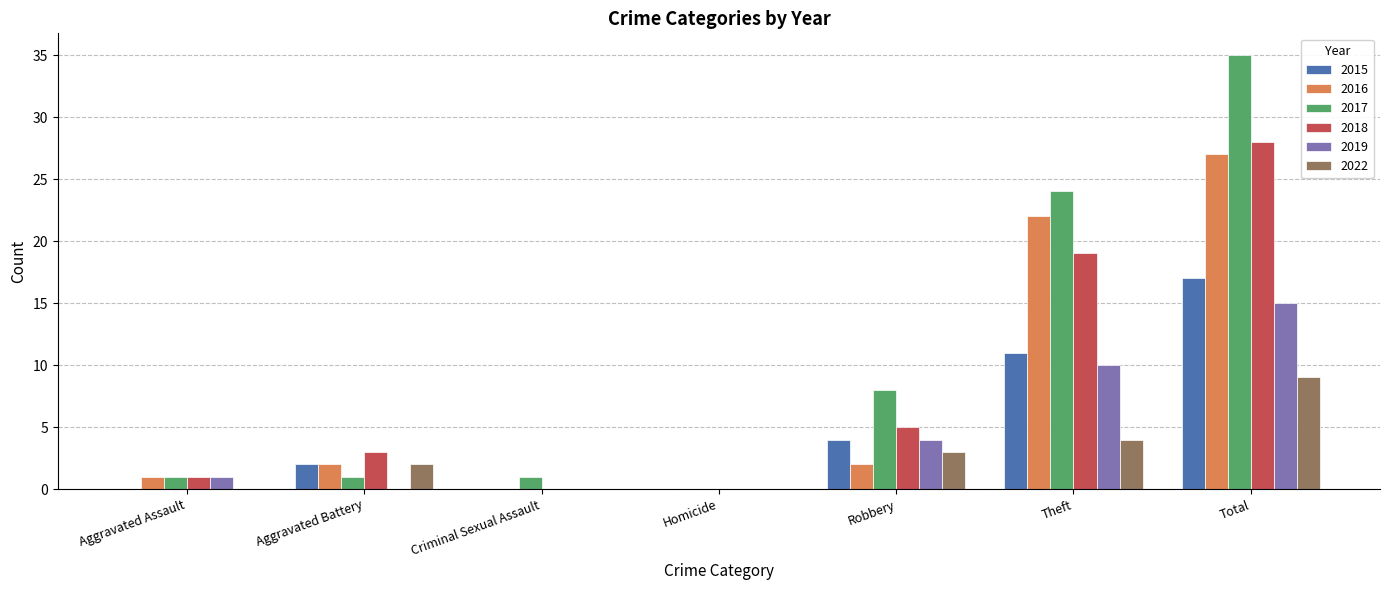

Reading left to right, transcribe all the data shown in this chart.

2015: Aggravated Assault=0	Aggravated Battery=2	Criminal Sexual Assault=0	Homicide=0	Robbery=4	Theft=11	Total=17
2016: Aggravated Assault=1	Aggravated Battery=2	Criminal Sexual Assault=0	Homicide=0	Robbery=2	Theft=22	Total=27
2017: Aggravated Assault=1	Aggravated Battery=1	Criminal Sexual Assault=1	Homicide=0	Robbery=8	Theft=24	Total=35
2018: Aggravated Assault=1	Aggravated Battery=3	Criminal Sexual Assault=0	Homicide=0	Robbery=5	Theft=19	Total=28
2019: Aggravated Assault=1	Aggravated Battery=0	Criminal Sexual Assault=0	Homicide=0	Robbery=4	Theft=10	Total=15
2022: Aggravated Assault=0	Aggravated Battery=2	Criminal Sexual Assault=0	Homicide=0	Robbery=3	Theft=4	Total=9